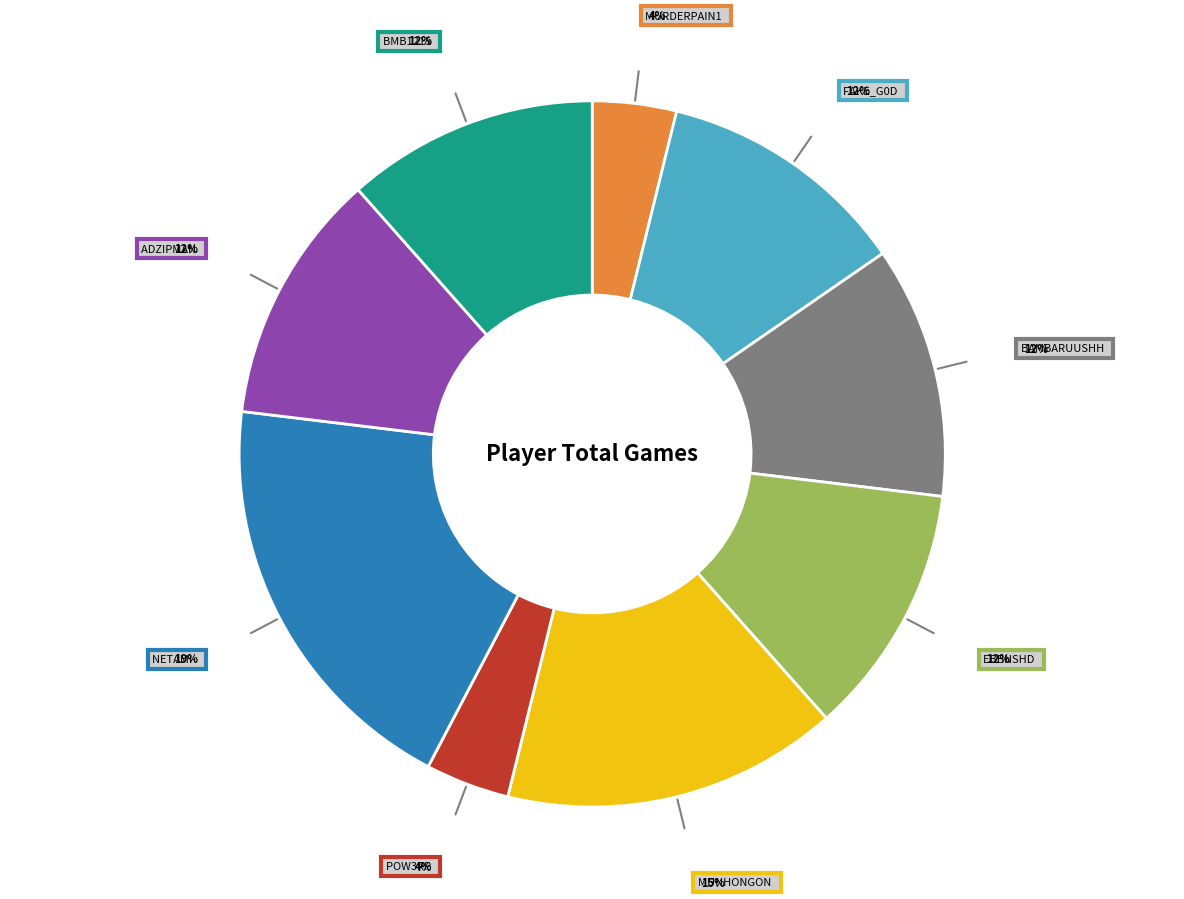

Is there any slice that represents more than half of the pie?

No